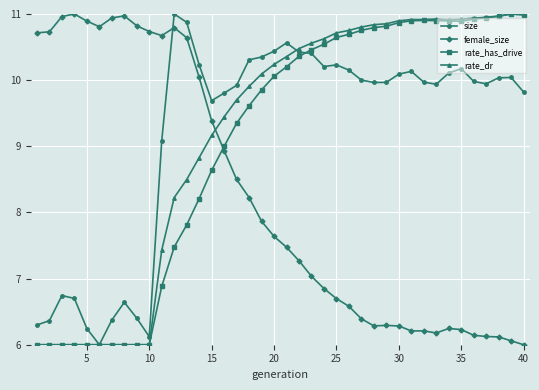

What is the value of the rate_has_drive point at the 29th from the left?

10.8